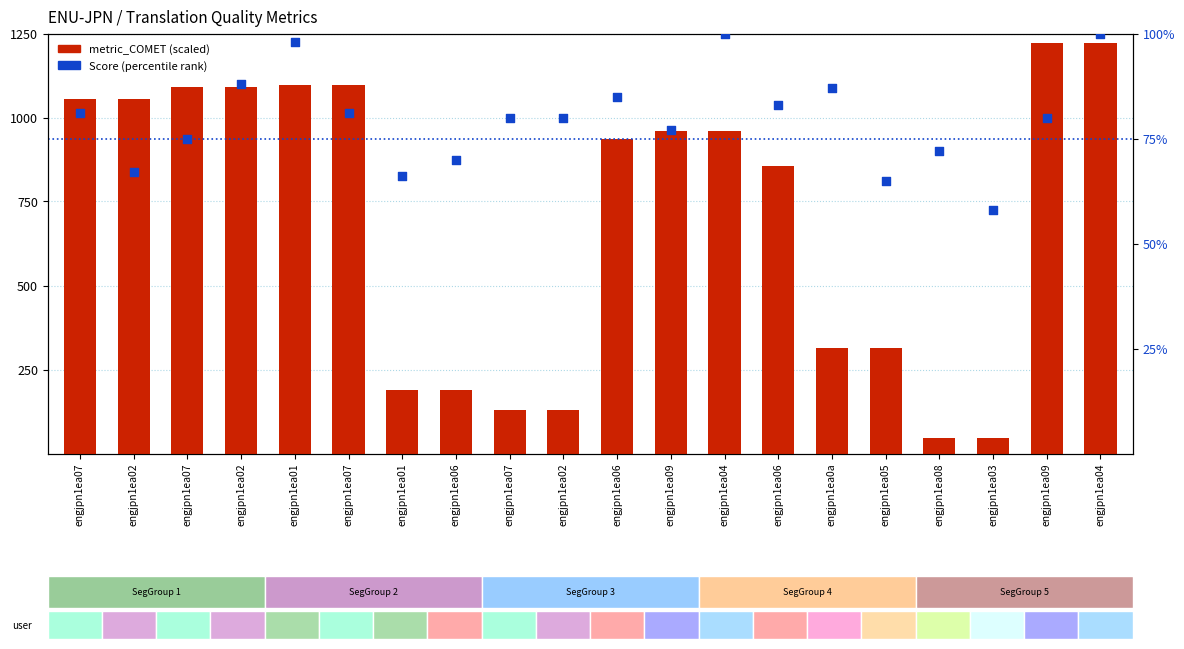

Is the value of metric_COMET (scaled) at engjpn1ea06 greater than the value of Score (percentile) at engjpn1ea06?

Yes